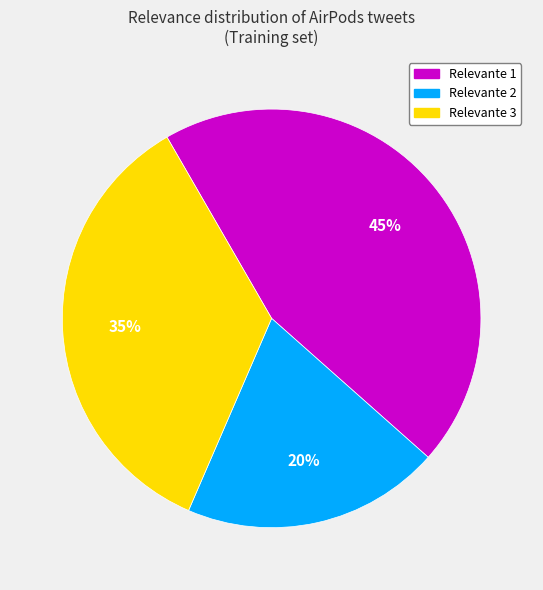

To the nearest percent, what is the difference between the largest and smallest slice percentages?

25%